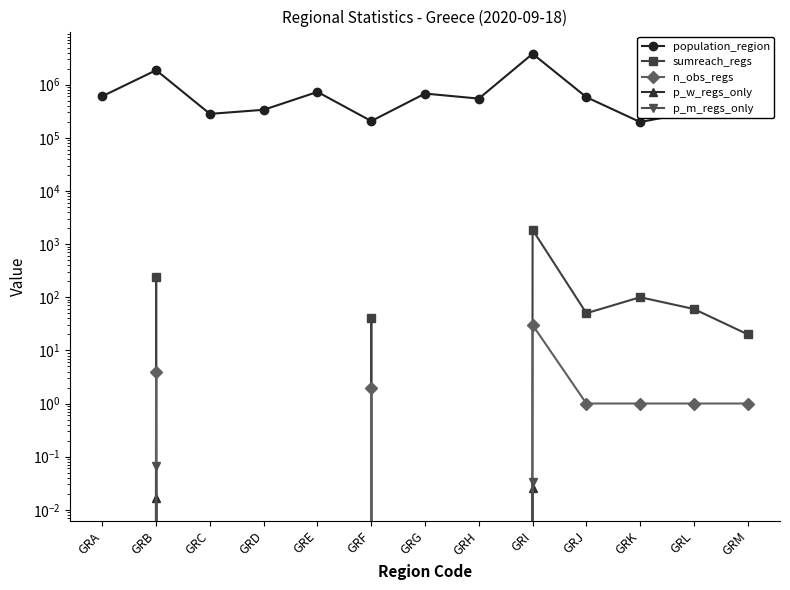

How many positive values does the p_m_regs_only series have?

2